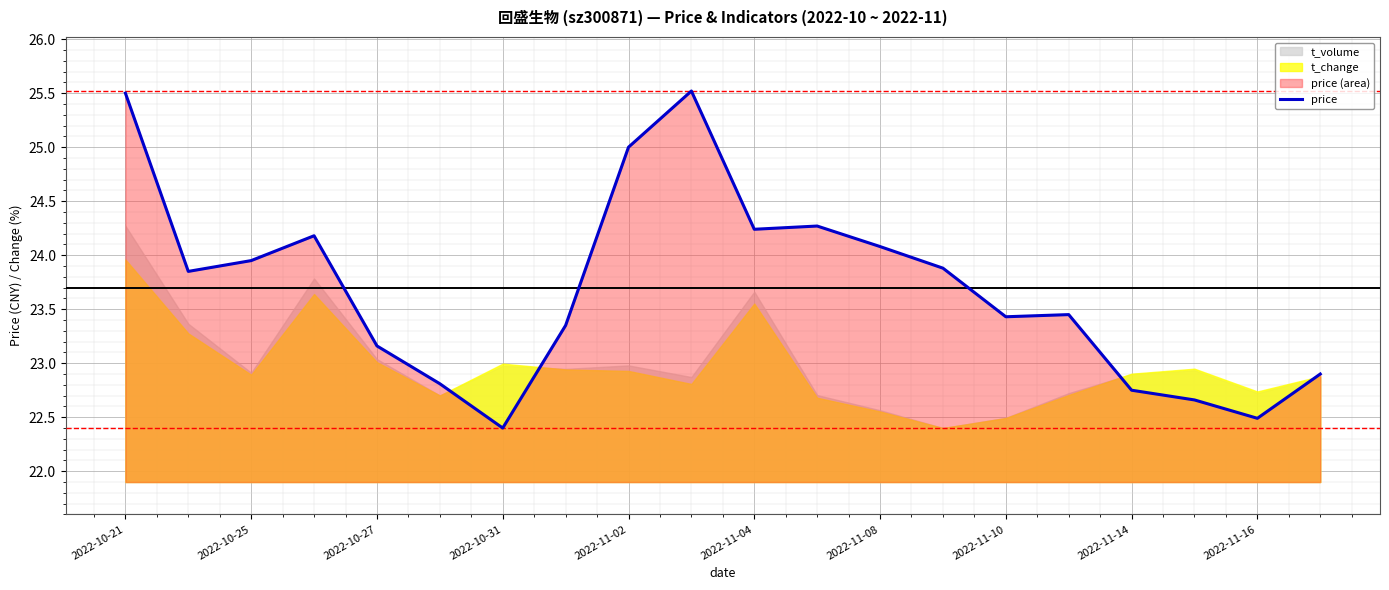

The value of price at 2022-10-27 is 23.2. True or false?

True